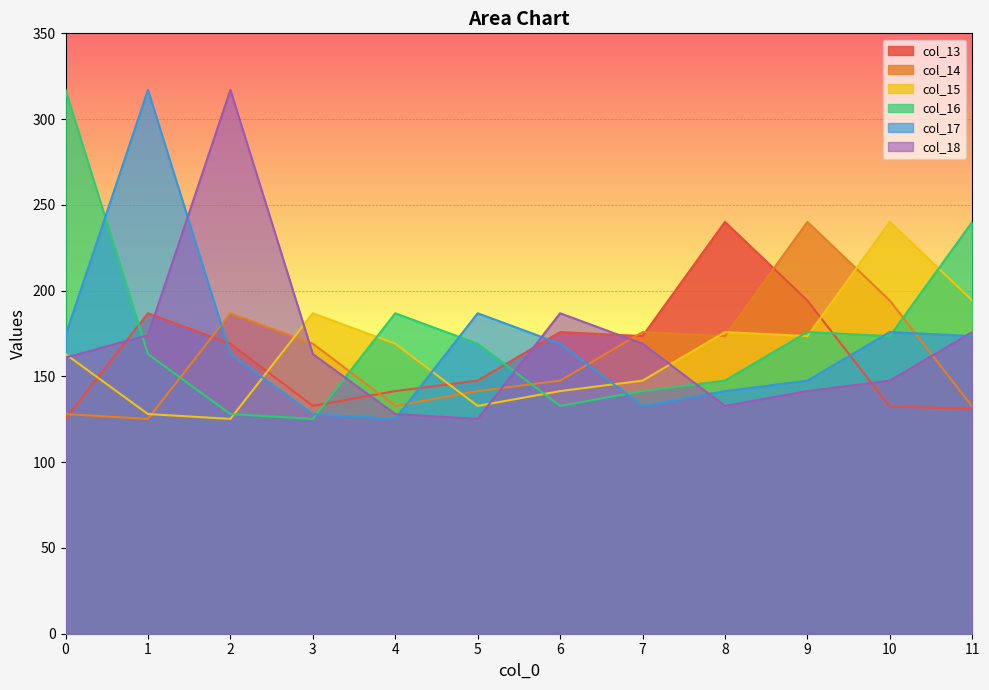

Reading right to left, what are all the values shown in this chart?

col_13: 131.2	132.4	194.2	240.1	173.5	175.8	147.5	141.5	132.8	169.1	186.8	125.2
col_14: 132.4	194.2	240.1	173.5	175.8	147.5	141.5	132.8	169.1	186.8	125.2	128.0
col_15: 194.2	240.1	173.5	175.8	147.5	141.5	132.8	169.1	186.8	125.2	128.0	163.0
col_16: 240.1	173.5	175.8	147.5	141.5	132.8	169.1	186.8	125.2	128.0	163.0	317.0
col_17: 173.5	175.8	147.5	141.5	132.8	169.1	186.8	125.2	128.0	163.0	317.0	174.0
col_18: 175.8	147.5	141.5	132.8	169.1	186.8	125.2	128.0	163.0	317.0	174.0	161.0